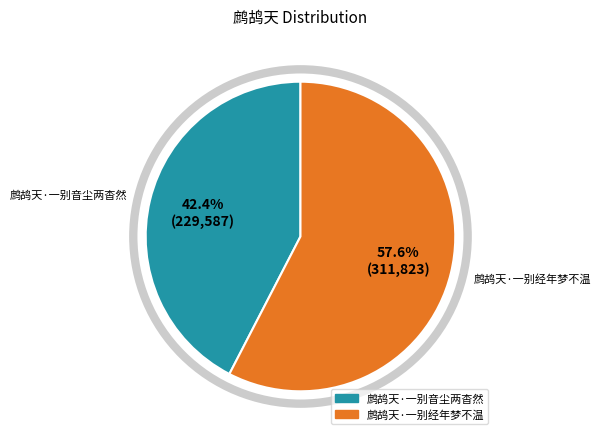

What is the majority slice?

鹧鸪天·一别经年梦不温